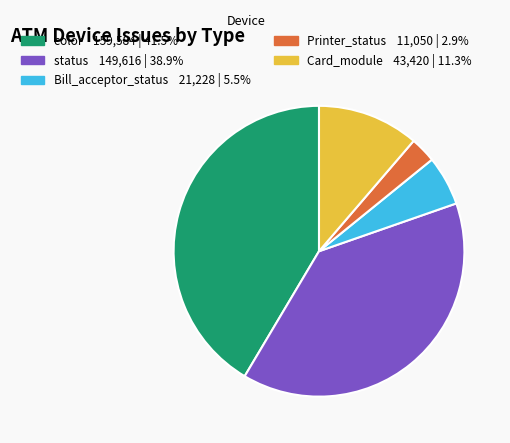

Which has a higher value, color or Card_module?

color